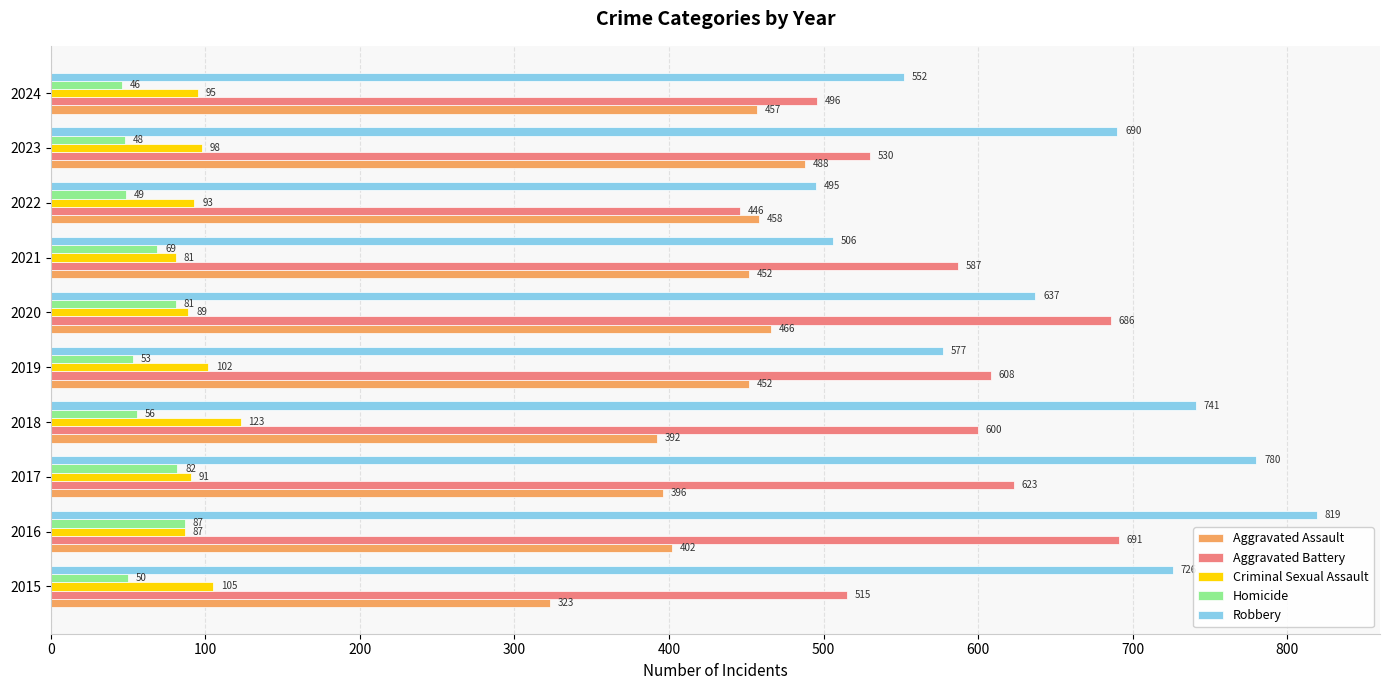

The value of Robbery at 2017 is 1206. True or false?

False